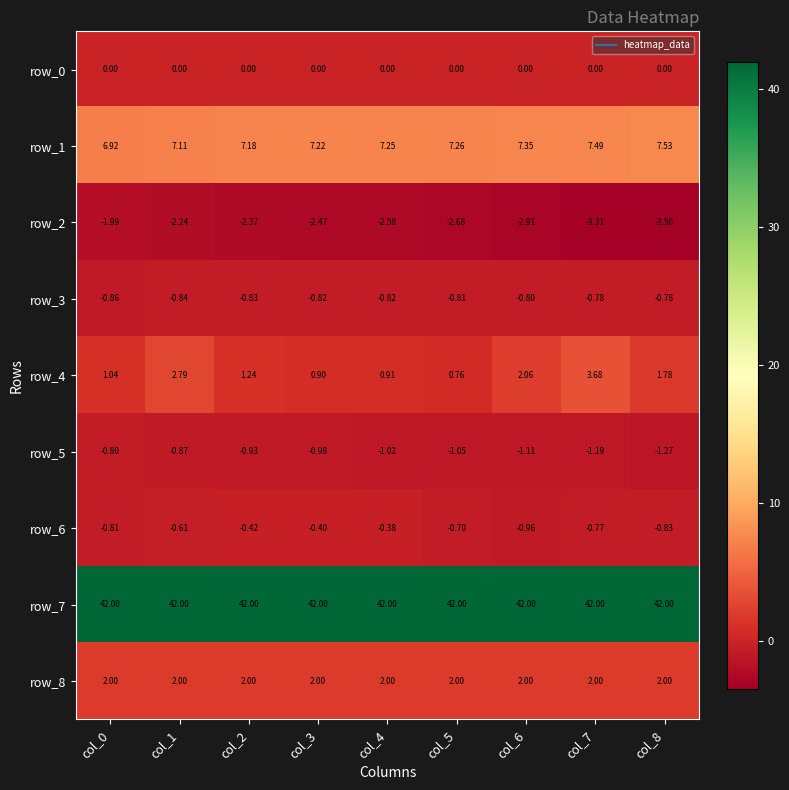

Is it true that row_2 equals -3.3 at col_1?

False